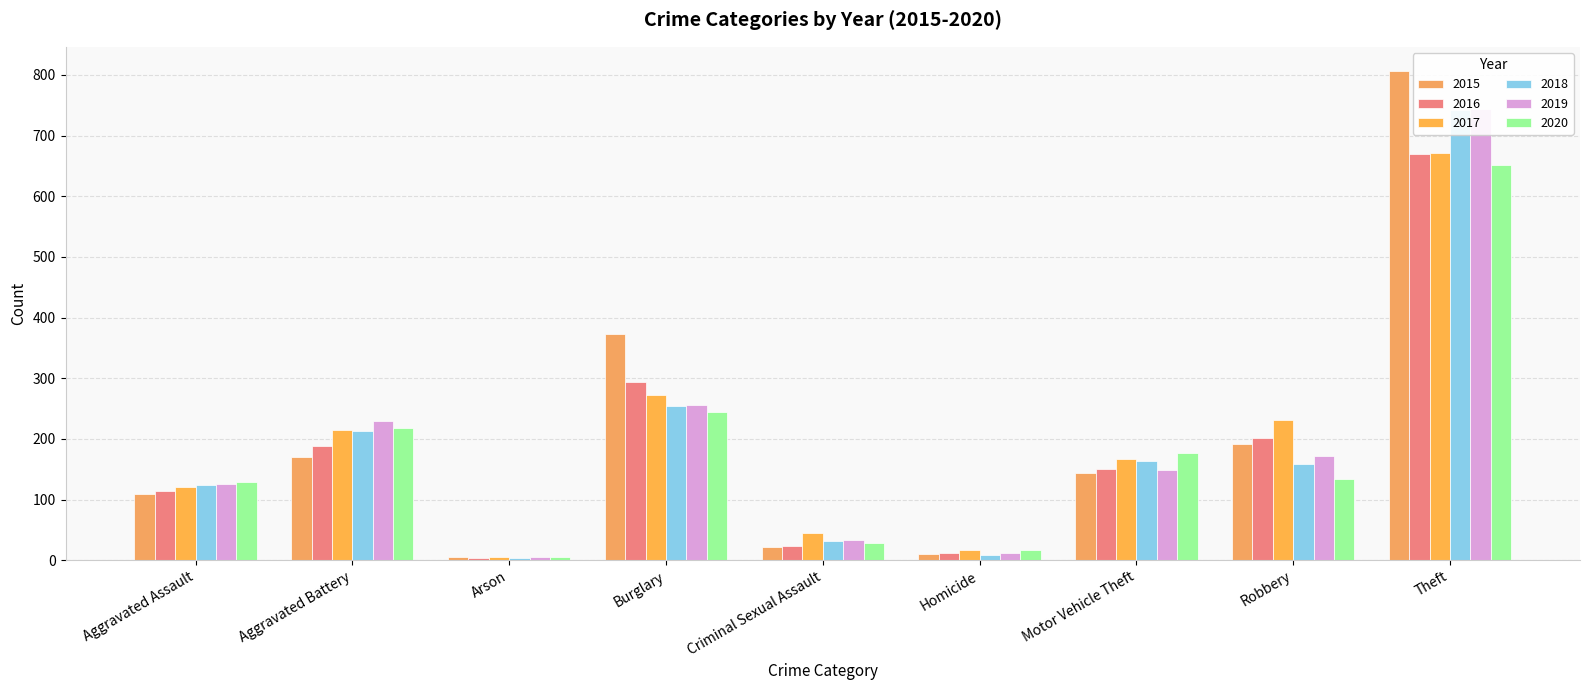

Is the value of 2016 at Motor Vehicle Theft greater than the value of 2019 at Arson?

Yes